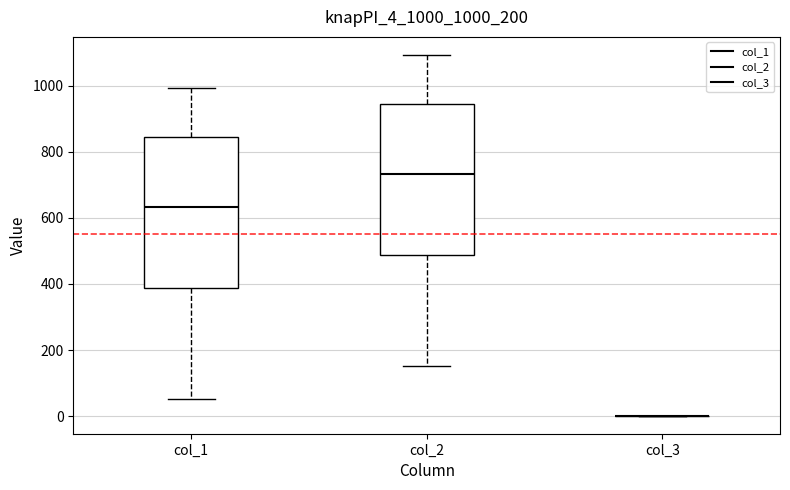

Reading left to right, read every box against the y-axis: the position of its median line, the range the box covers, and the ends of its whiskers. The values are not printed on the chart, so give them approximately, as read against the axis.

col_1: median 640, box 380 to 840, whiskers 60 to 1000
col_2: median 740, box 480 to 940, whiskers 160 to 1100
col_3: box collapsed to a line at 0, whiskers 0 to 0